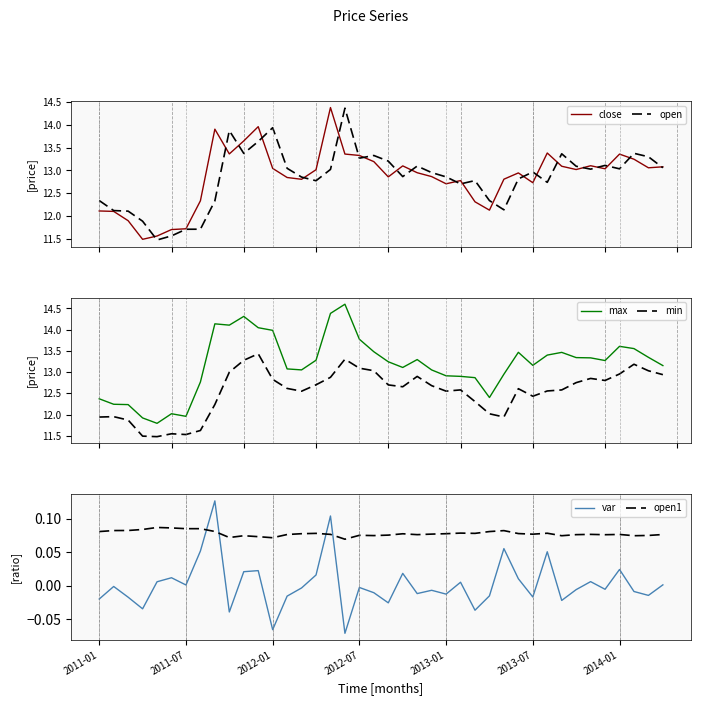

What is the highest value of the max series?

14.6